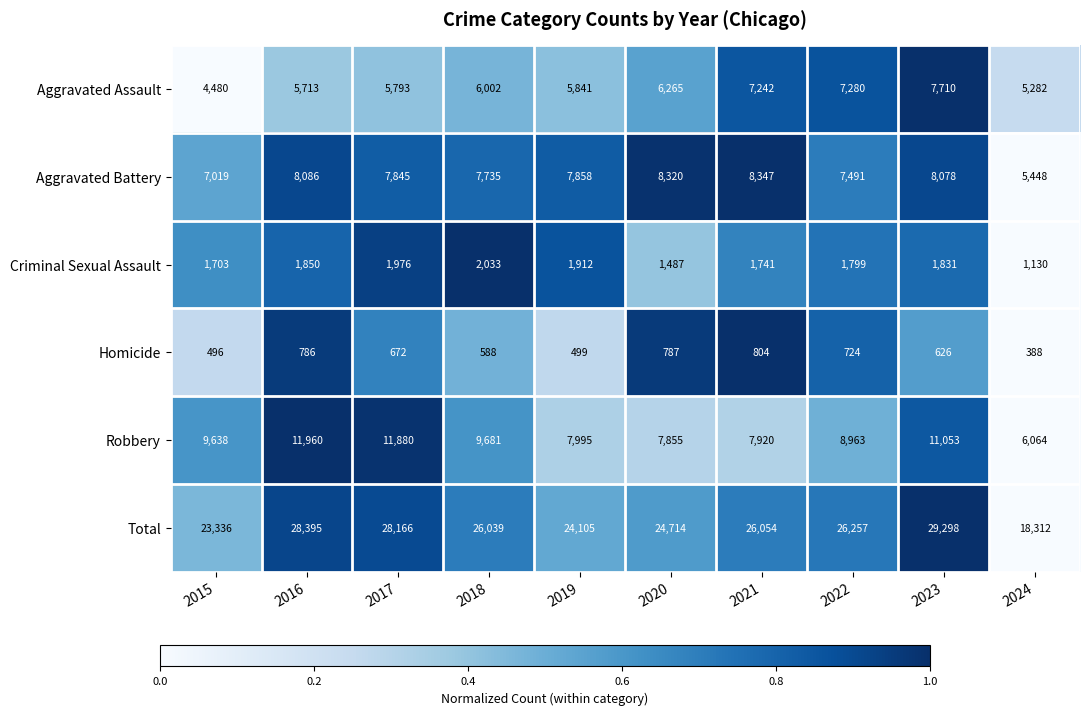

The Total series shows 10255 at 2016. True or false?

False